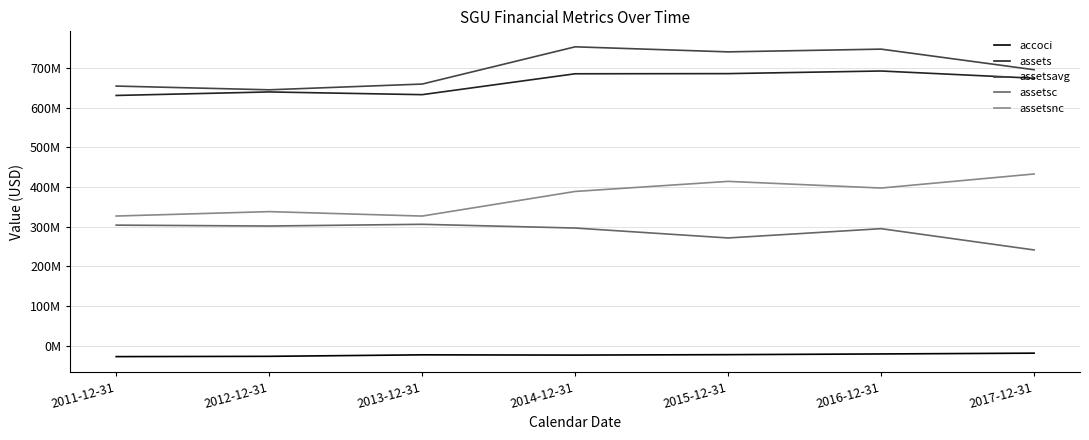

Is it true that assetsnc equals 540550184 at 2011-12-31?

False